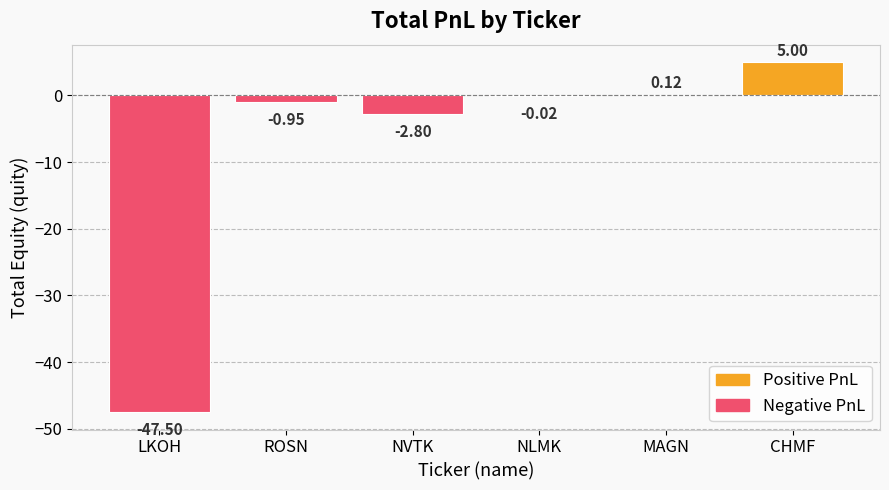

At which category does the chart reach its peak across all series?

CHMF